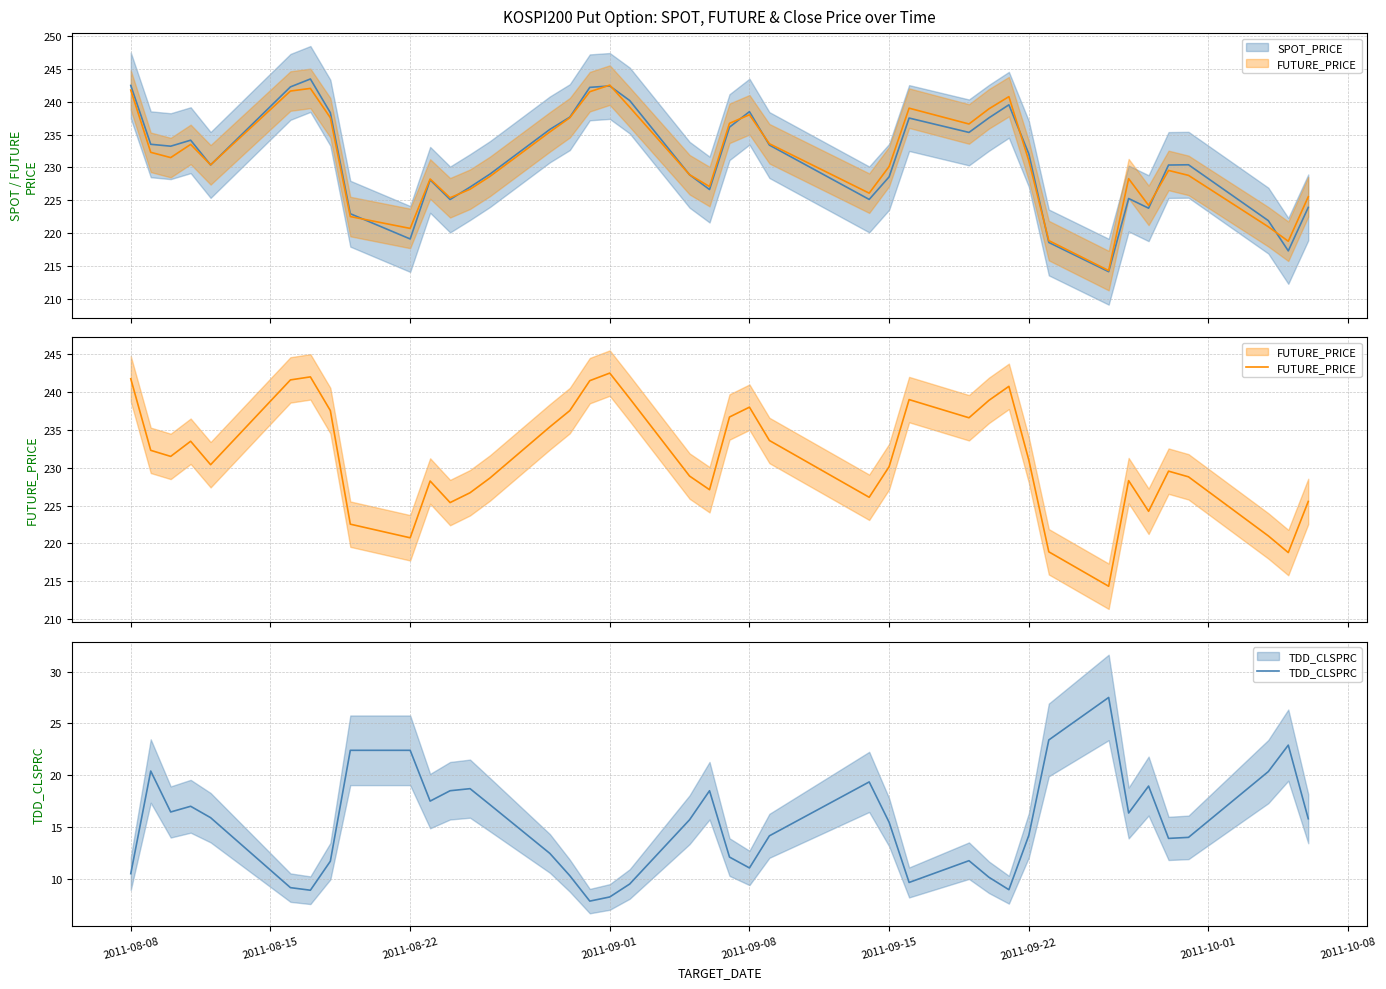

In FUTURE_PRICE, how many points are higher than both neighbors (excluding endpoints)?

9